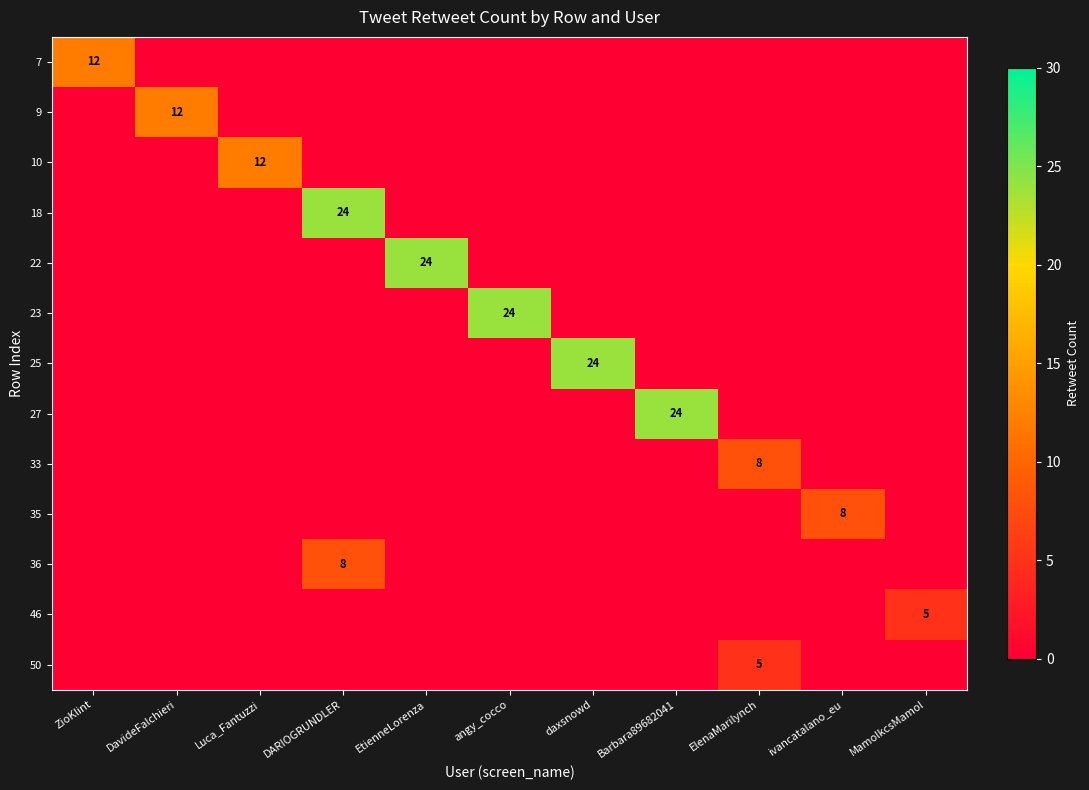

What is the average value of the 25 series?

2